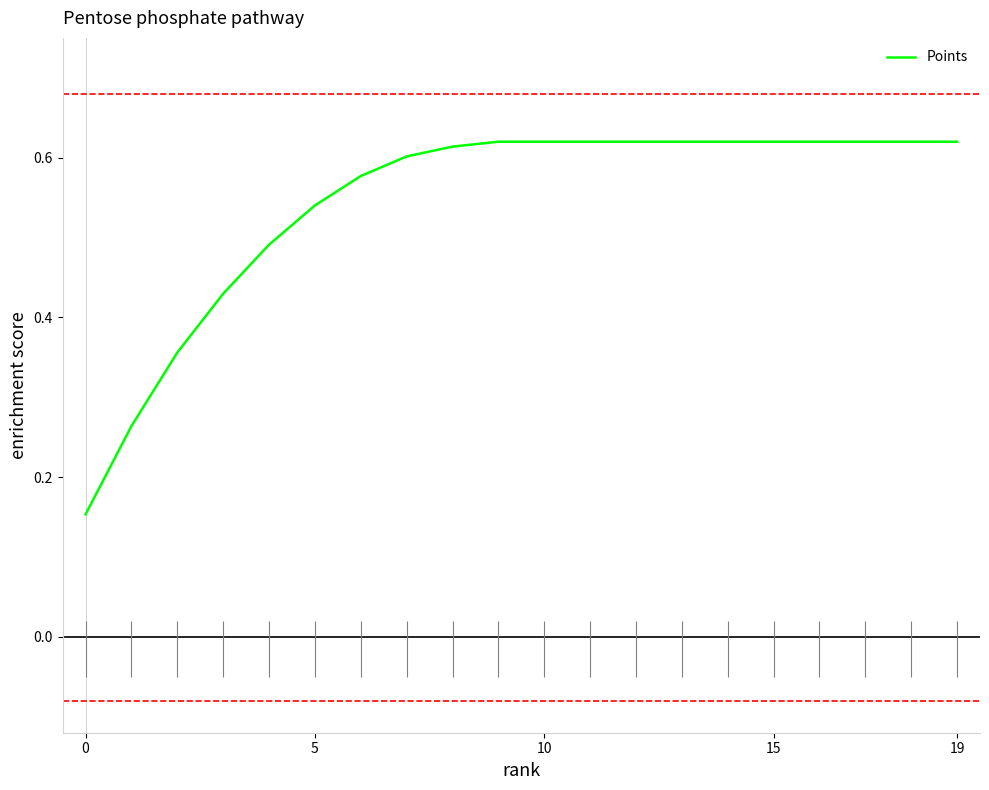

What is the label of the 14th point from the right?

6